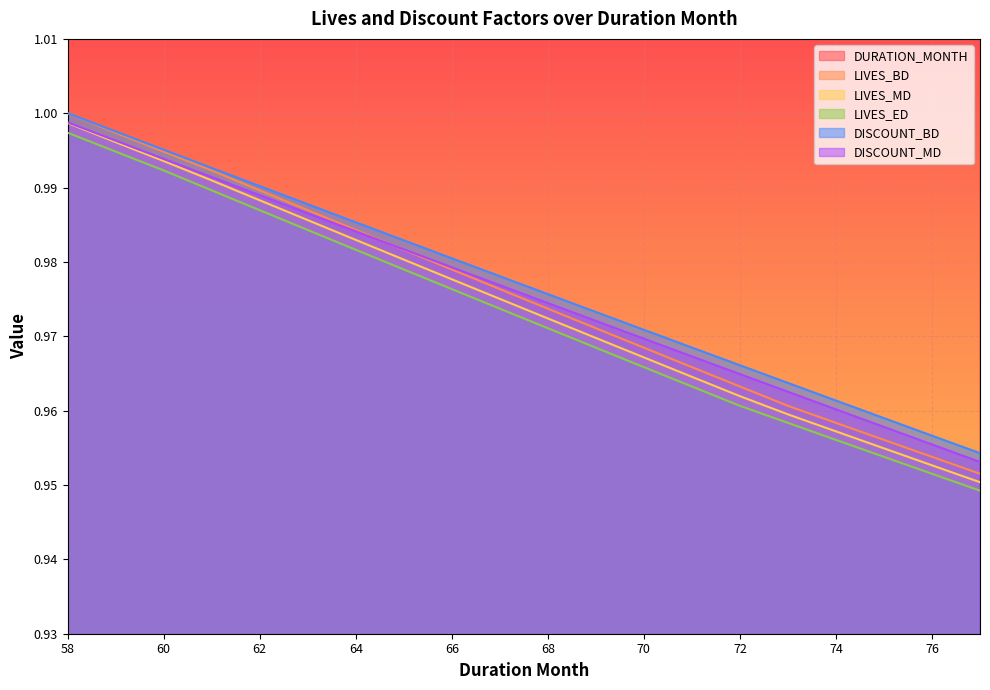

True or false: LIVES_BD and LIVES_MD cross at least once.

False